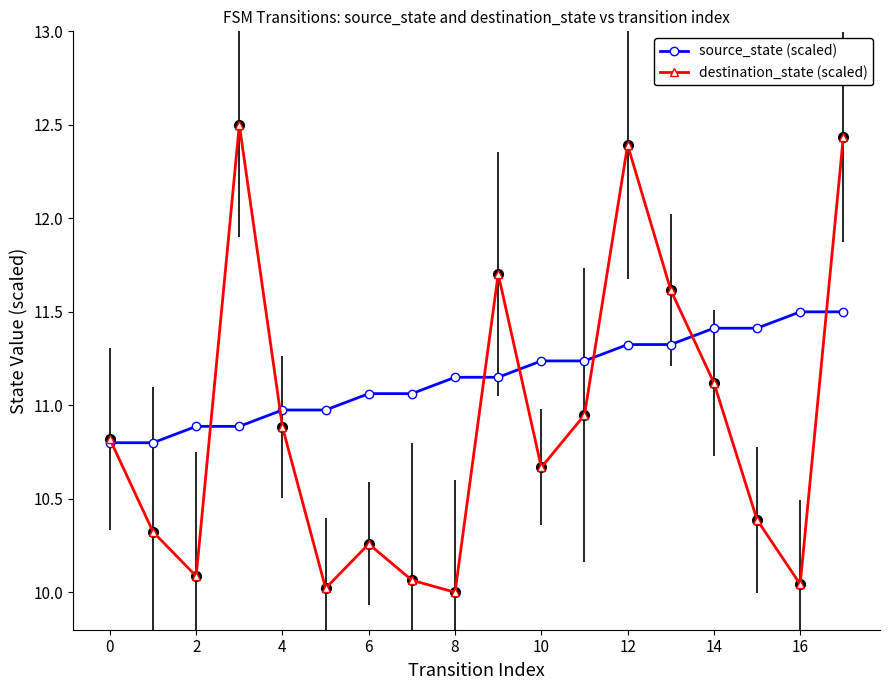

What is the lowest value of the source_state (scaled) series?

10.8